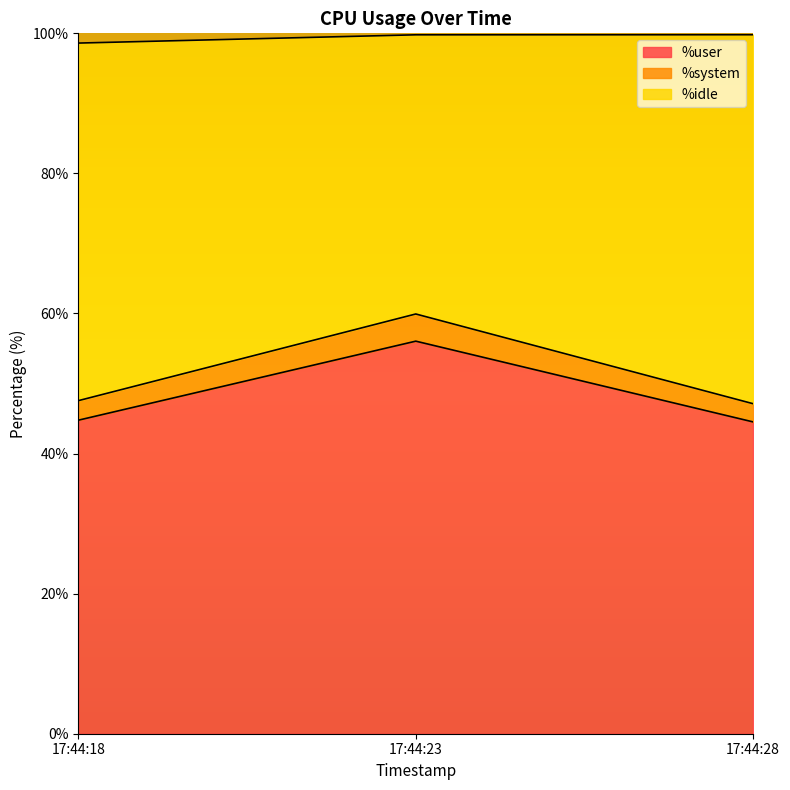

What is the total value across all series at 17:44:18?

98.6